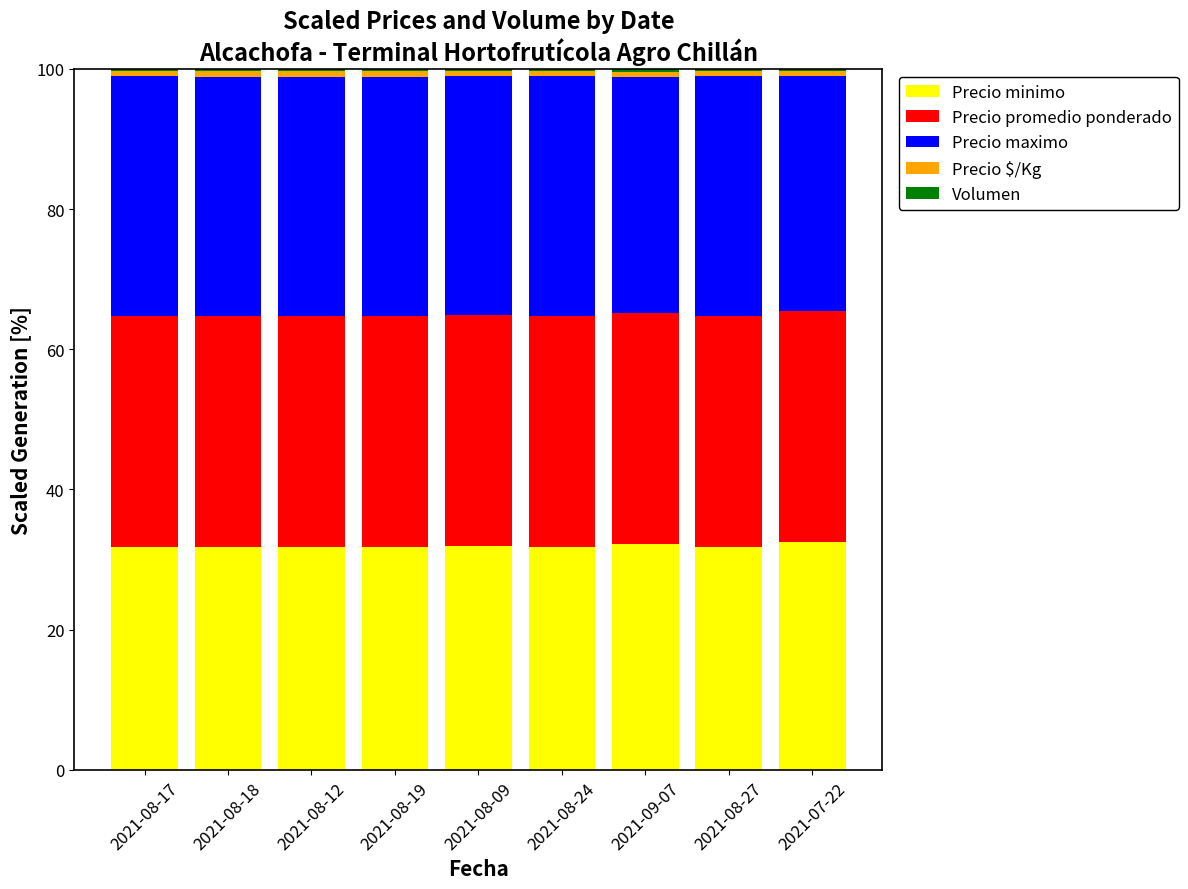

What is the maximum value for Precio minimo?

32.5